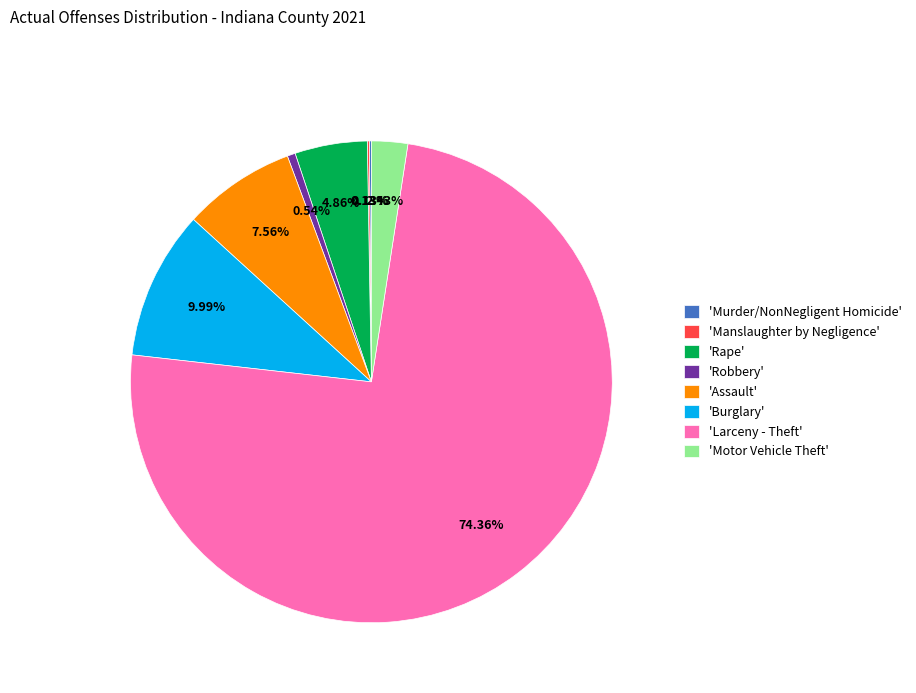

Between 'Robbery' and 'Assault', which is larger?

'Assault'